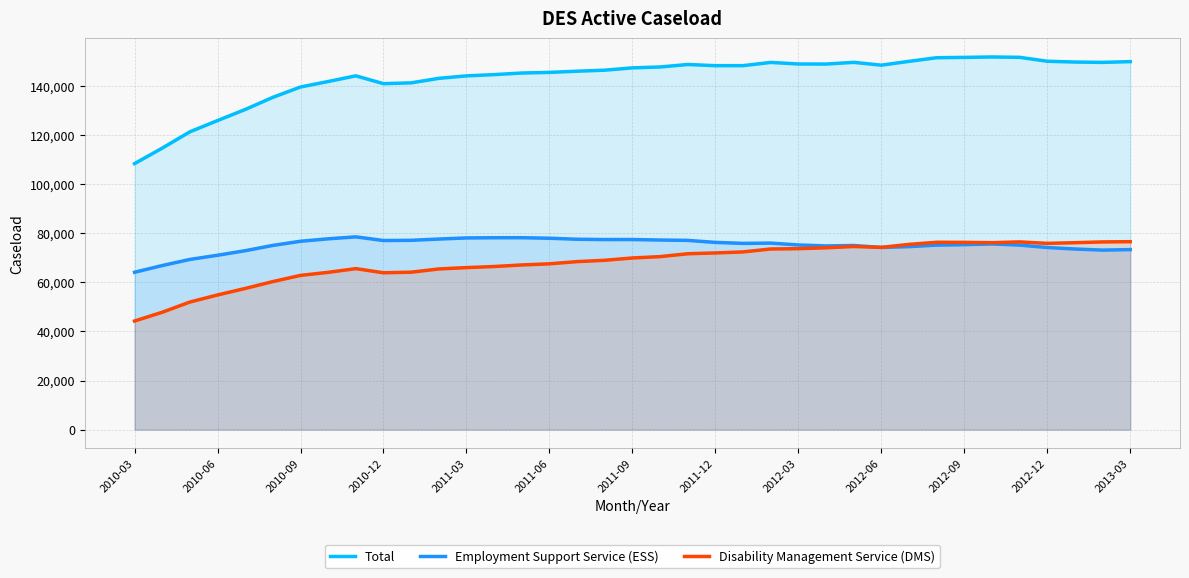

True or false: Total and Disability Management Service (DMS) intersect in this chart.

False